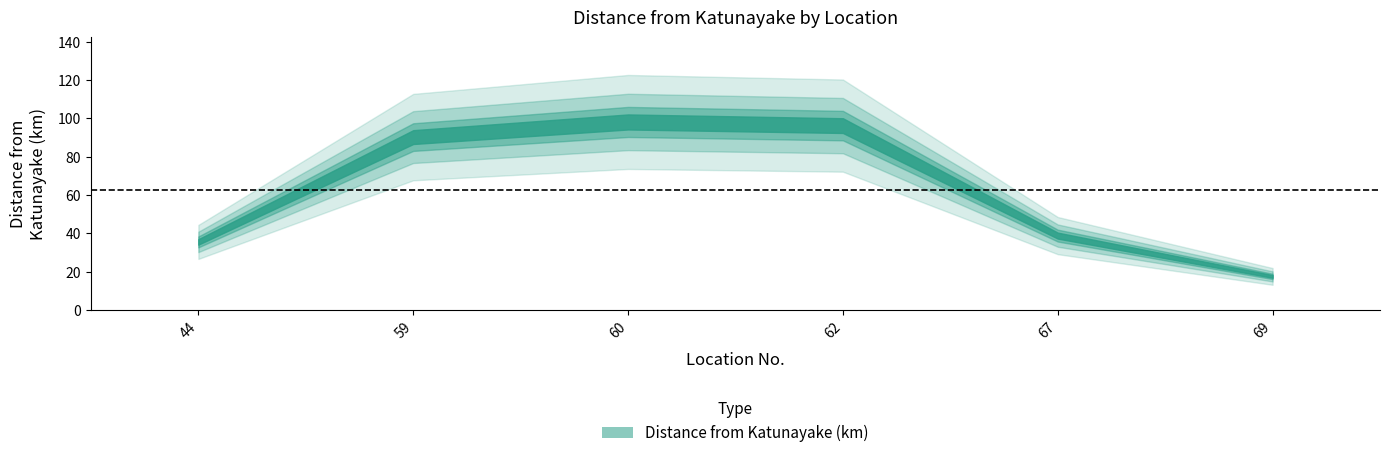

What is the greatest value displayed?

98.1